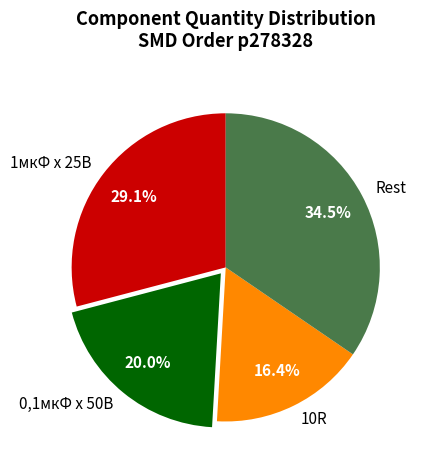

Between Rest and 1мкФ х 25В, which is larger?

Rest